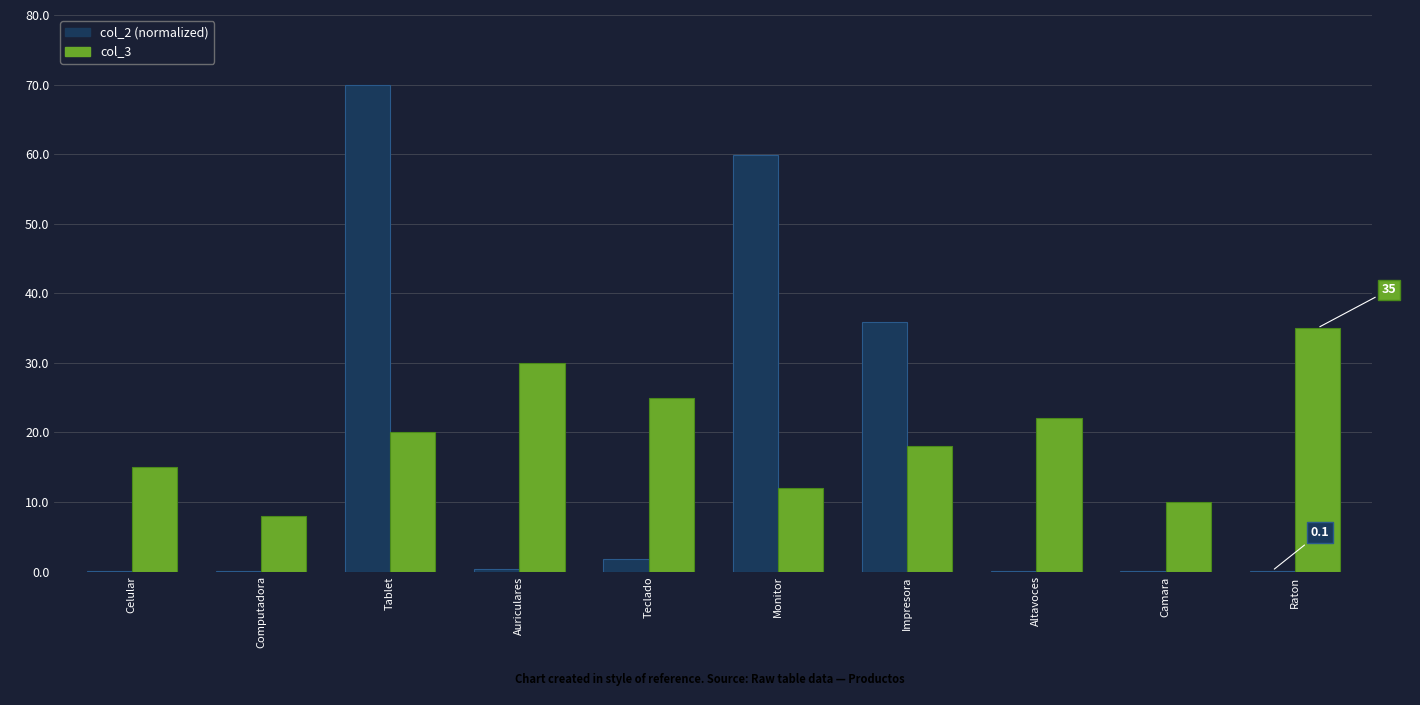

Is the value of col_2 (normalized) at Celular greater than the value of col_3 at Raton?

No